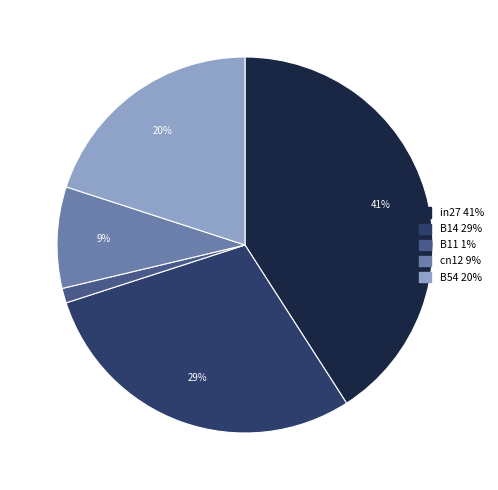

To the nearest percent, what portion does in27 represent?

41%